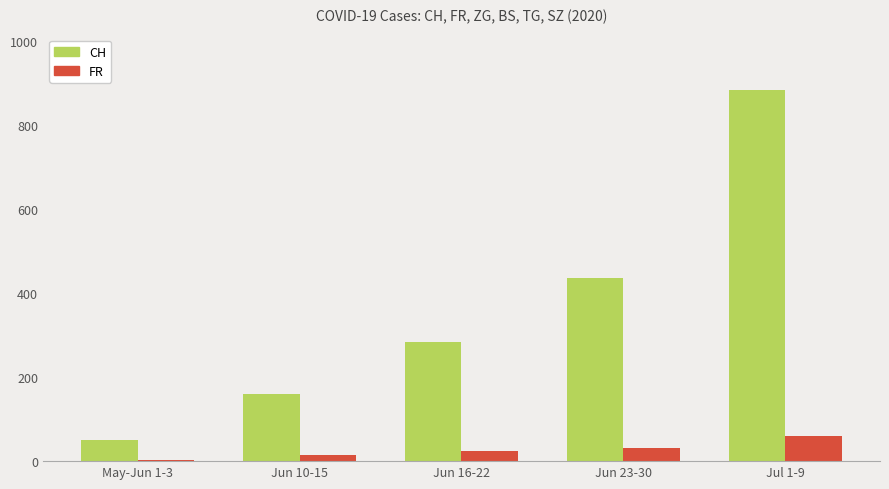

What is the maximum value shown in the chart?

884